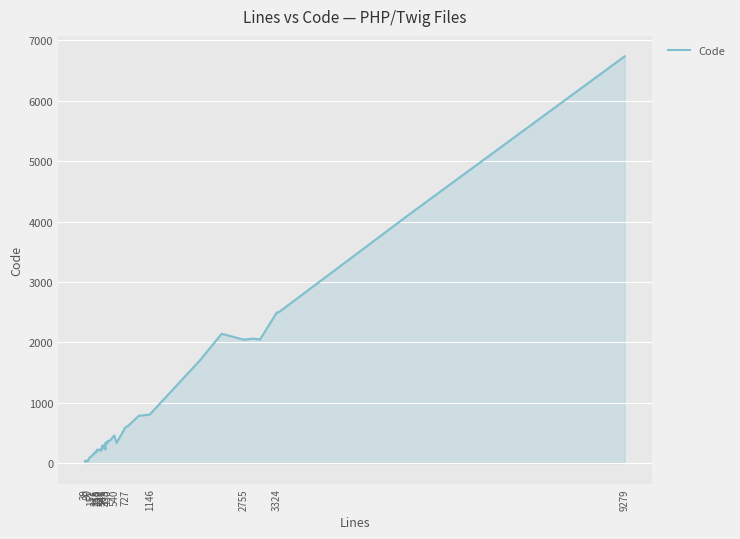

How many distinct data groups are displayed?

1